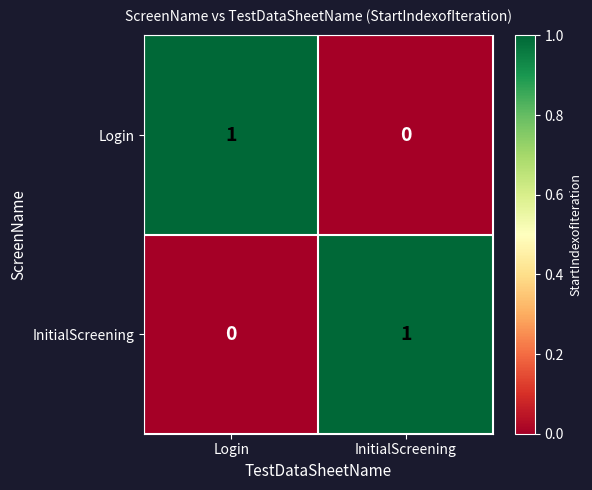

Reading right to left, what are all the values shown in this chart?

Login: InitialScreening=0	Login=1
InitialScreening: InitialScreening=1	Login=0